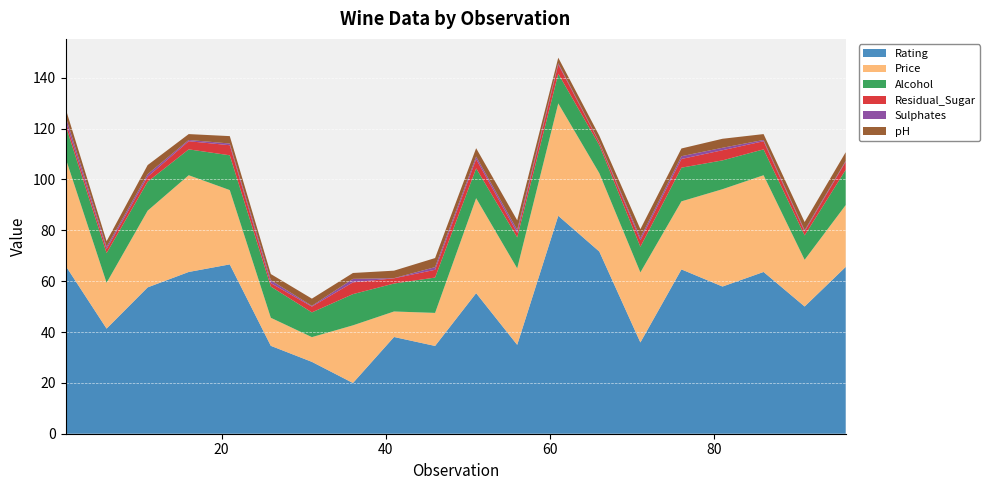

Reading left to right, what are all the values shown in this chart?

Rating: 1=66.1	6=41.3	11=57.5	16=63.6	21=66.6	26=34.6	31=28.3	36=19.9	41=38.0	46=34.5	51=55.3	56=35.0	61=85.7	66=71.6	71=35.9	76=64.6	81=57.9	86=63.6	91=50.0	96=65.6
Price: 1=42.4	6=18.0	11=30.2	16=38.0	21=29.2	26=11.0	31=9.7	36=22.7	41=10.0	46=13.0	51=37.4	56=30.1	61=44.2	66=30.8	71=27.6	76=26.8	81=38.3	86=38.0	91=18.4	96=24.3
Alcohol: 1=12.9	6=11.7	11=11.4	16=10.2	21=13.7	26=12.3	31=9.7	36=12.3	41=11.0	46=13.9	51=11.7	56=12.2	61=11.7	66=11.0	71=10.1	76=13.2	81=11.3	86=10.2	91=9.6	96=13.9
Residual_Sugar: 1=1.7	6=1.6	11=2.0	16=3.2	21=4.0	26=1.4	31=2.3	36=4.6	41=2.0	46=3.0	51=3.6	56=1.7	61=3.7	66=1.0	71=2.6	76=3.4	81=4.0	86=3.2	91=1.6	96=3.1
Sulphates: 1=1.8	6=0.8	11=1.0	16=0.5	21=0.7	26=1.1	31=0.3	36=1.4	41=0.1	46=1.1	51=1.0	56=1.2	61=0.5	66=0.2	71=1.0	76=1.1	81=1.0	86=0.5	91=0.5	96=0.3
pH: 1=3.1	6=2.2	11=3.6	16=2.3	21=2.9	26=2.4	31=2.8	36=2.3	41=2.9	46=3.6	51=3.3	56=3.8	61=2.2	66=2.5	71=3.4	76=3.0	81=3.5	86=2.3	91=3.2	96=3.4